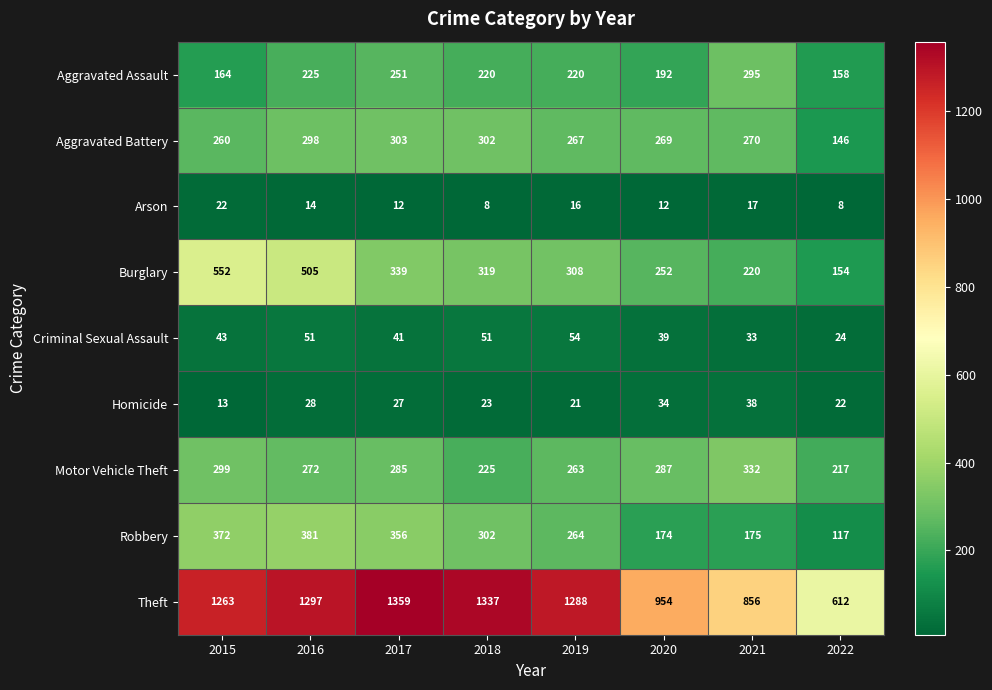

Which series has the largest total across all categories?

Theft